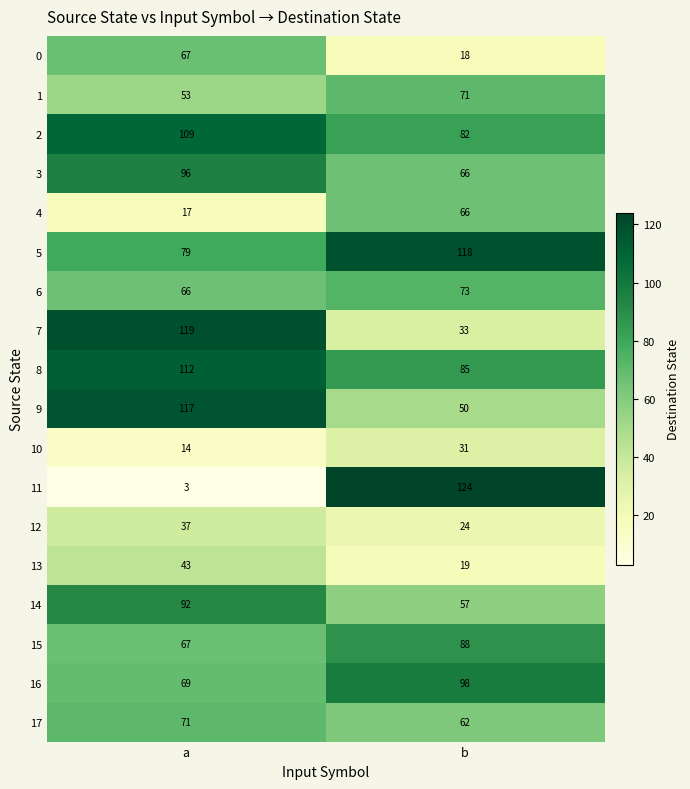

Between a and b, which series saw the biggest shift?

11